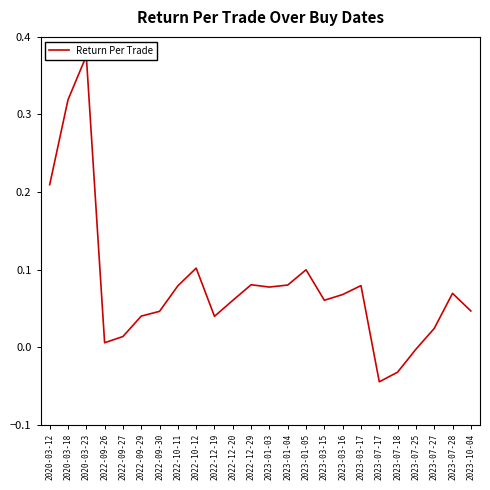

How many categories are shown in the chart?

24